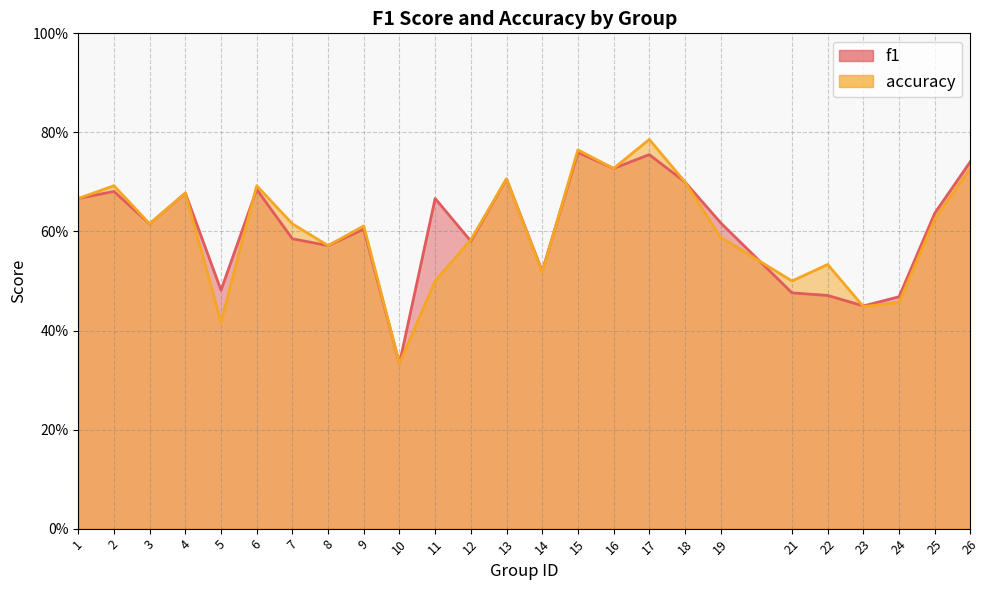

Reading right to left, extract all data points from this chart.

f1: 26=0.7	25=0.6	24=0.5	23=0.4	22=0.5	21=0.5	19=0.6	18=0.7	17=0.8	16=0.7	15=0.8	14=0.5	13=0.7	12=0.6	11=0.7	10=0.3	9=0.6	8=0.6	7=0.6	6=0.7	5=0.5	4=0.7	3=0.6	2=0.7	1=0.7
accuracy: 26=0.7	25=0.6	24=0.5	23=0.4	22=0.5	21=0.5	19=0.6	18=0.7	17=0.8	16=0.7	15=0.8	14=0.5	13=0.7	12=0.6	11=0.5	10=0.3	9=0.6	8=0.6	7=0.6	6=0.7	5=0.4	4=0.7	3=0.6	2=0.7	1=0.7